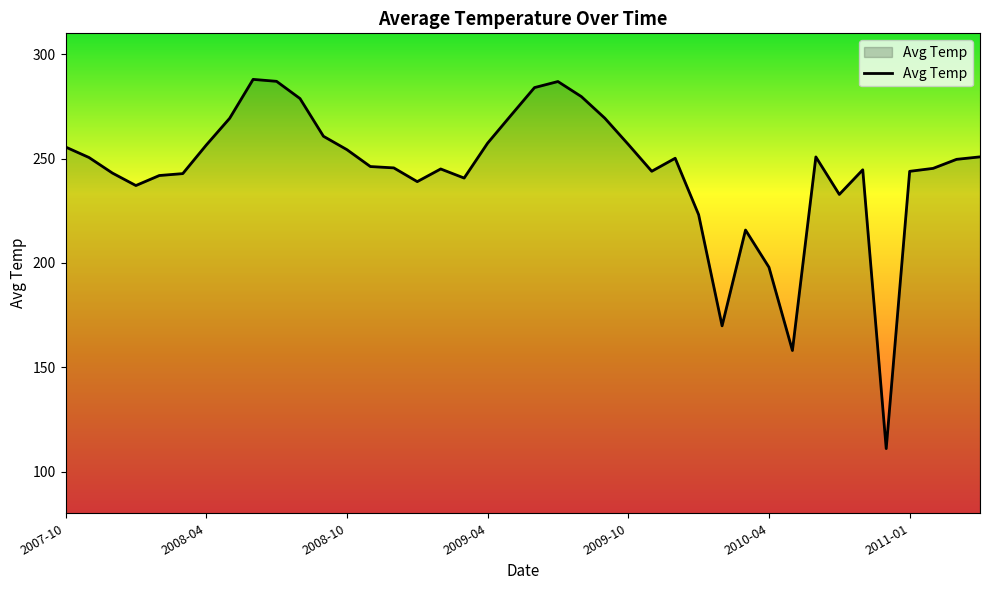

What is the maximum value shown in the chart?

287.9